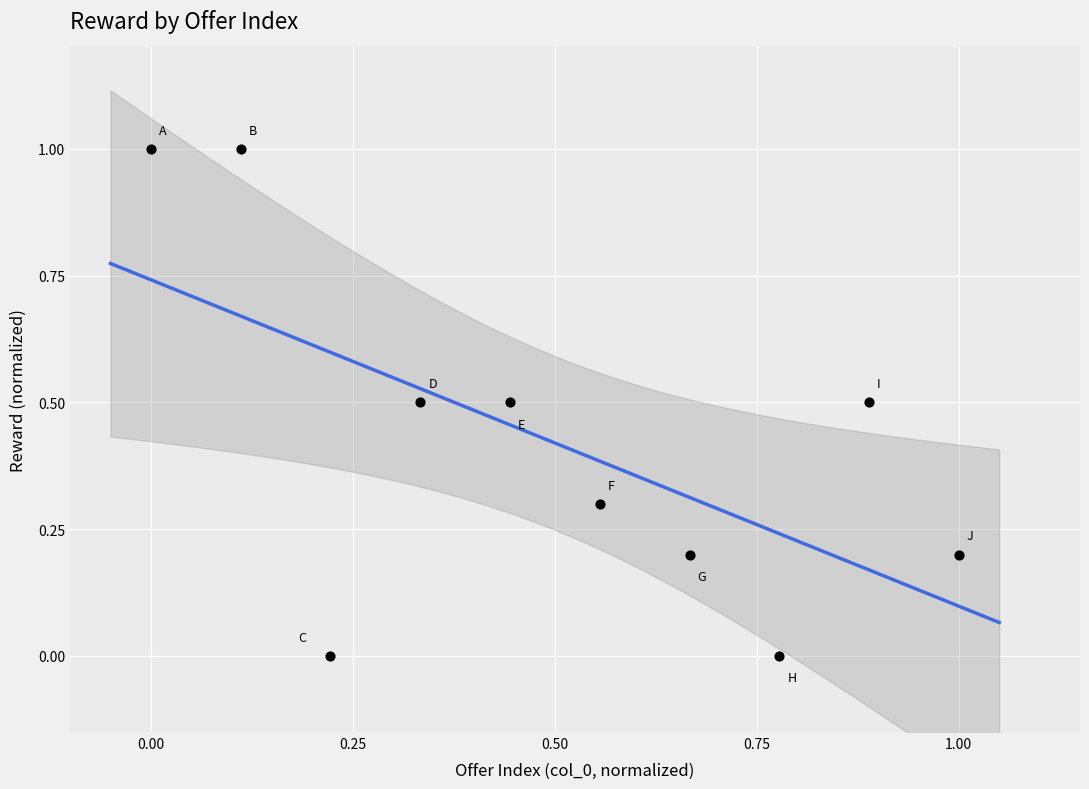

What is the range of Y values (max minus min)?

1.0